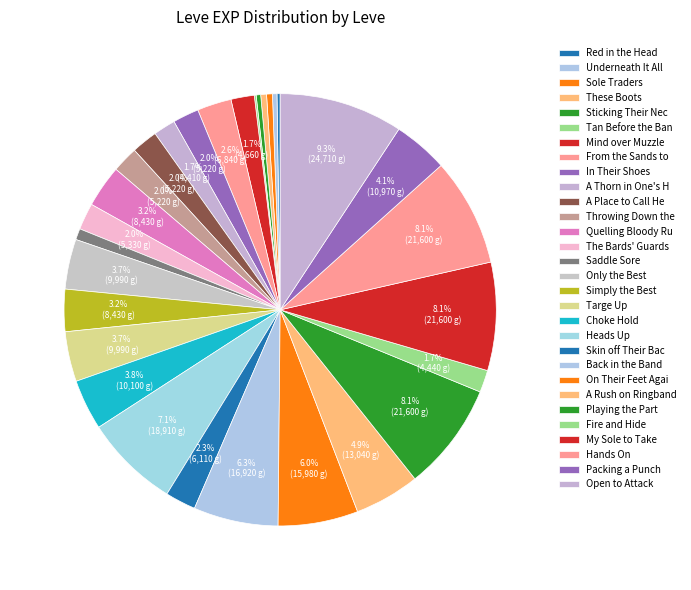

How many slices are in this pie chart?

30